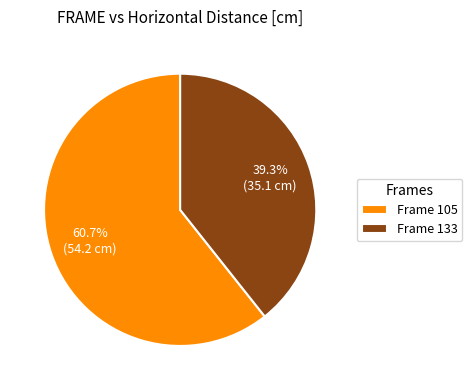

Count the number of slices in the pie.

2